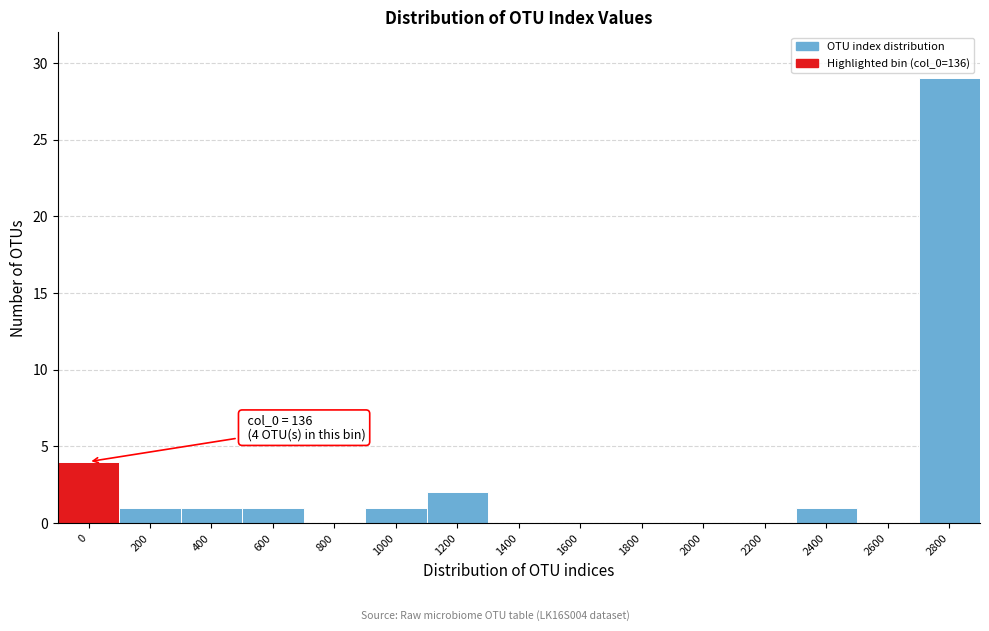

Reading right to left, list all the values displayed in this chart.

2800=29	2600=0	2400=1	2200=0	2000=0	1800=0	1600=0	1400=0	1200=2	1000=1	800=0	600=1	400=1	200=1	0=4